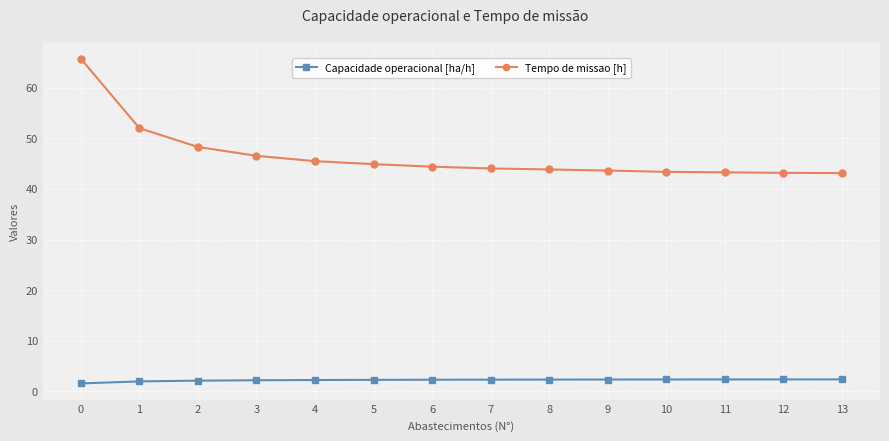

Rank the series by their average value, from highest to lowest.

Tempo de missao [h], Capacidade operacional [ha/h]